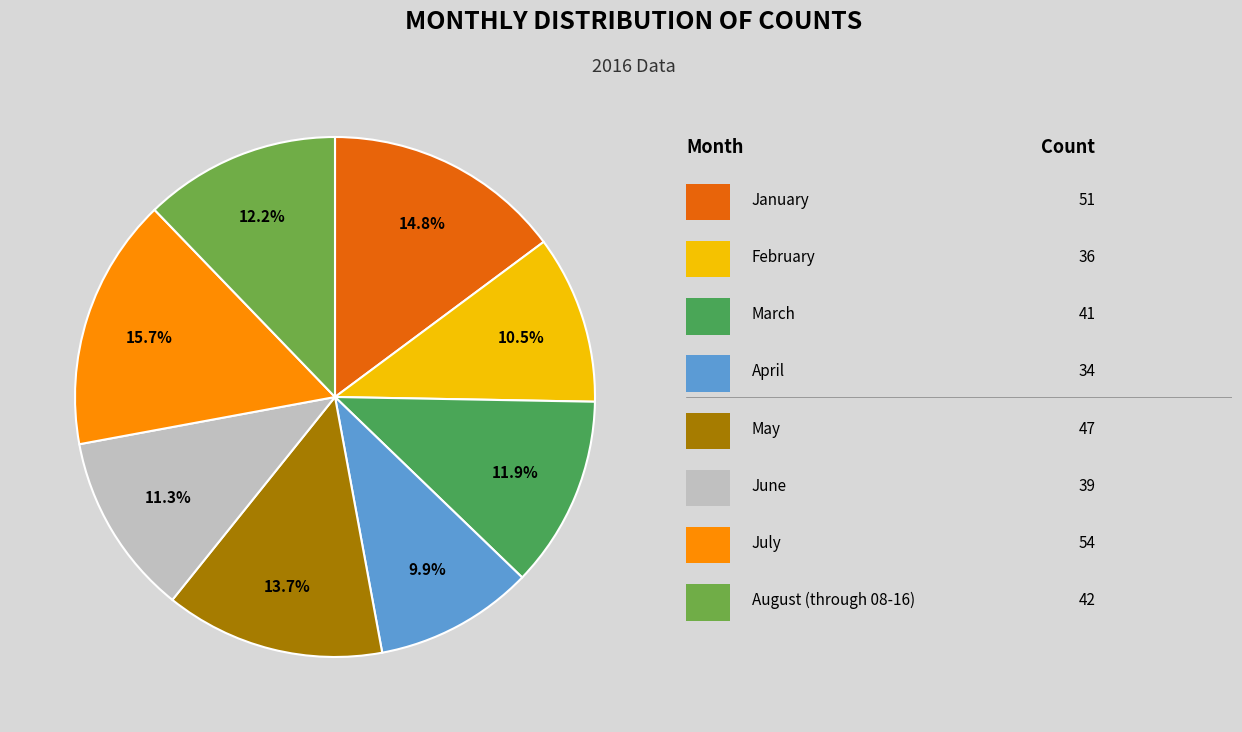

Is there a majority slice in this chart?

No